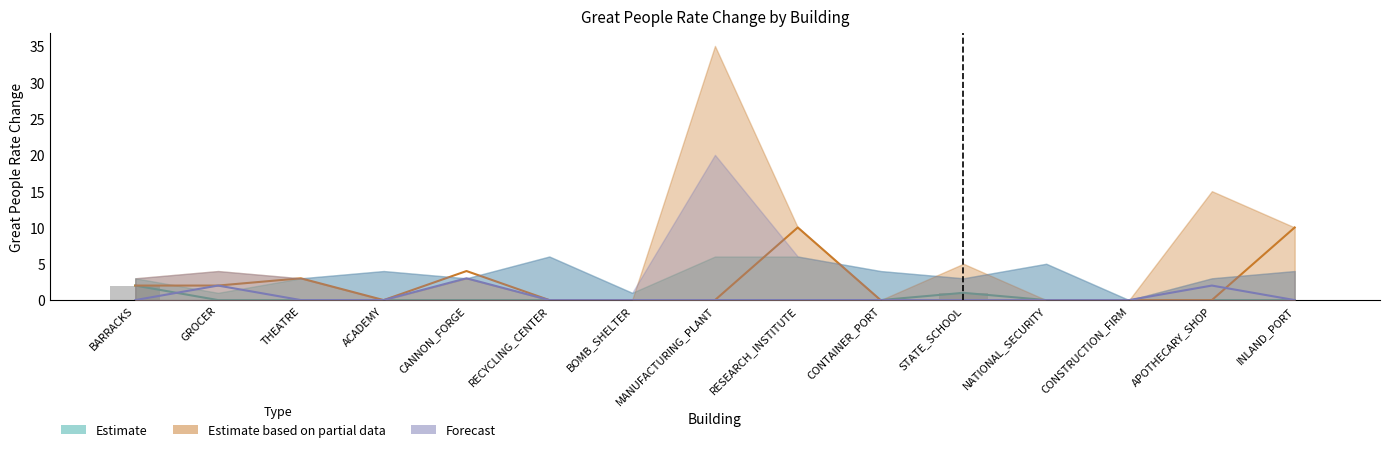

Count the values in the range 0 to 1.

14